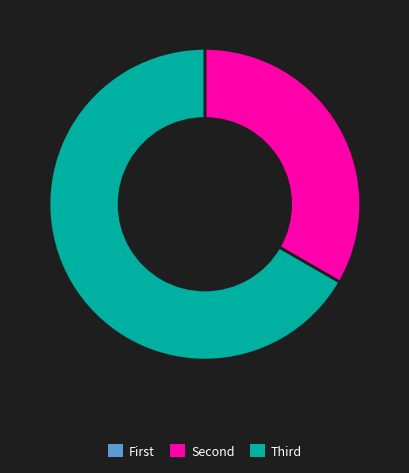

Does any single category account for the majority?

Yes